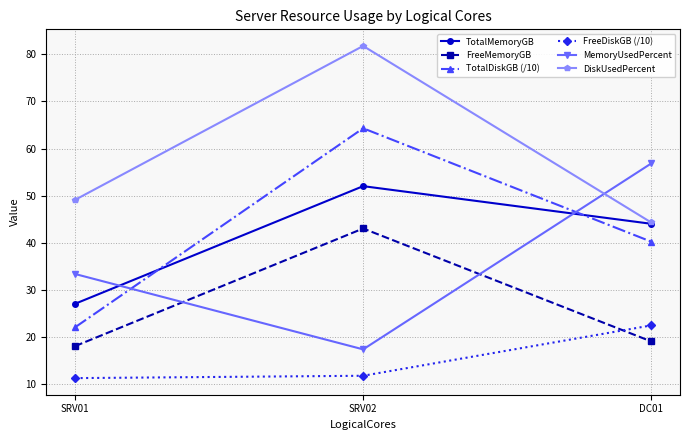

How many values in the DiskUsedPercent series exceed 49?

2